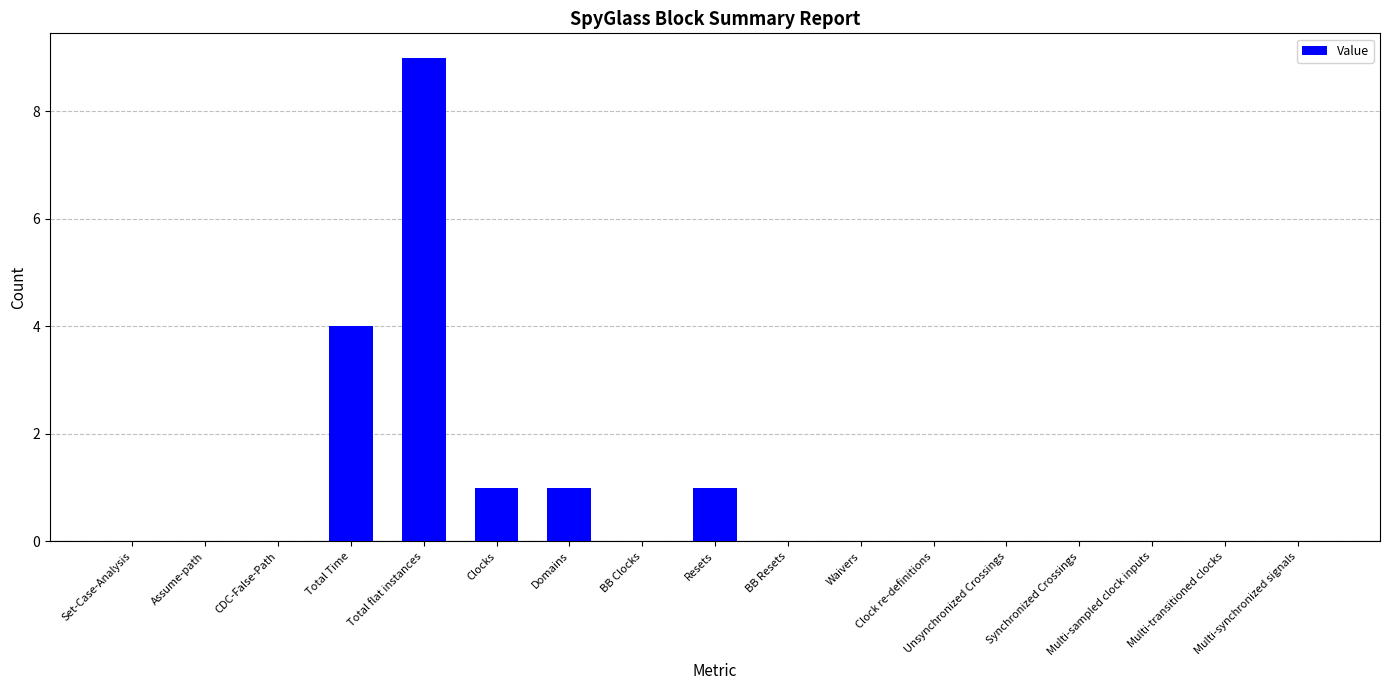

Is it true that the value at Domains is 2?

False